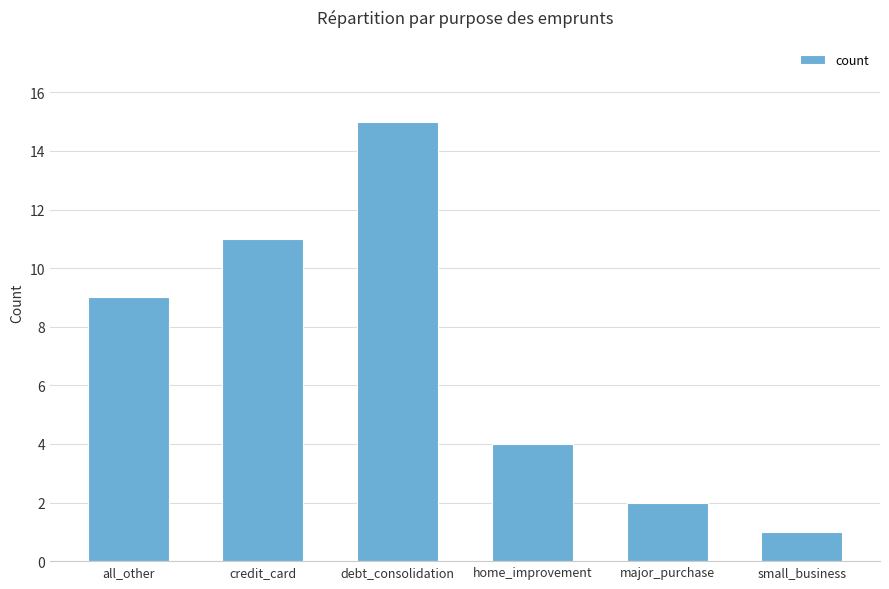

The chart shows a value of 15 at debt_consolidation. True or false?

True